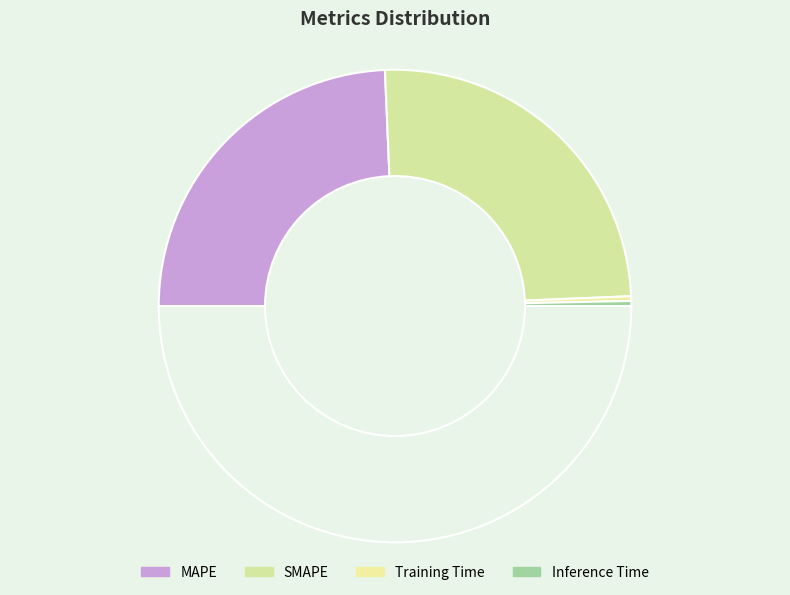

How many segments does this pie chart have?

5